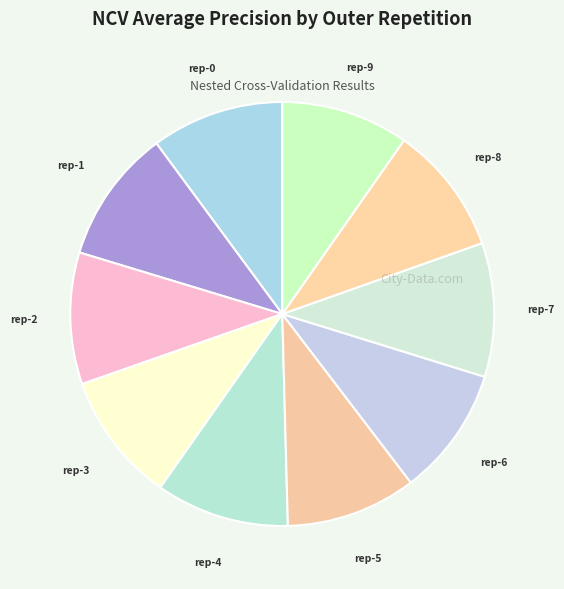

To the nearest percent, what is the average slice percentage?

10%